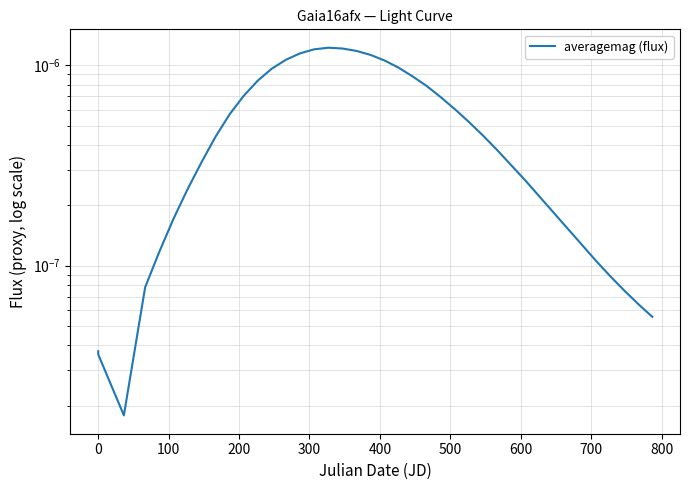

Does the chart have visible grid lines?

Yes